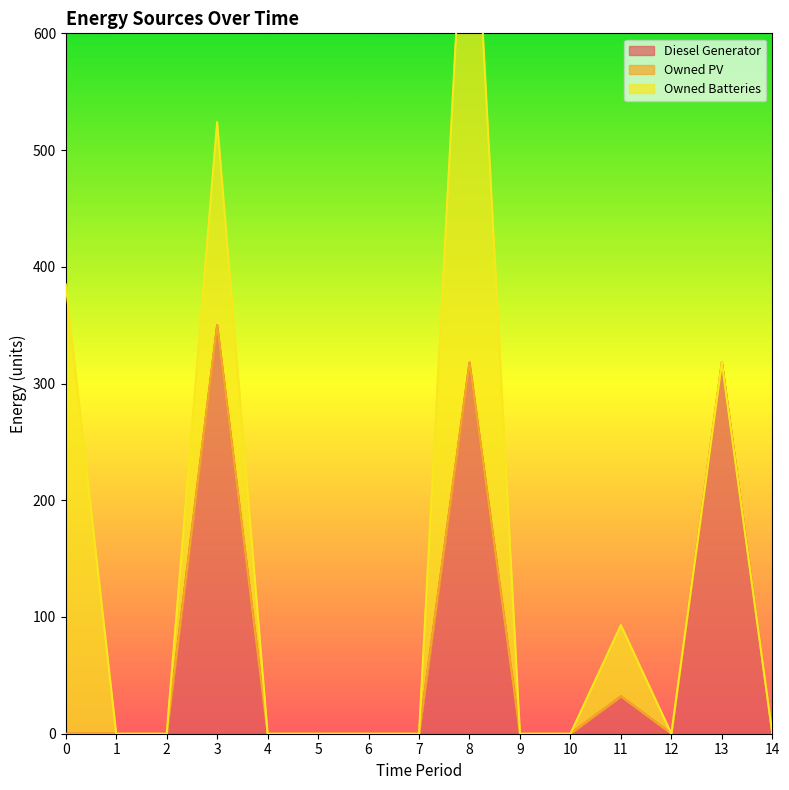

At which label is Owned Batteries closest to 249?

3